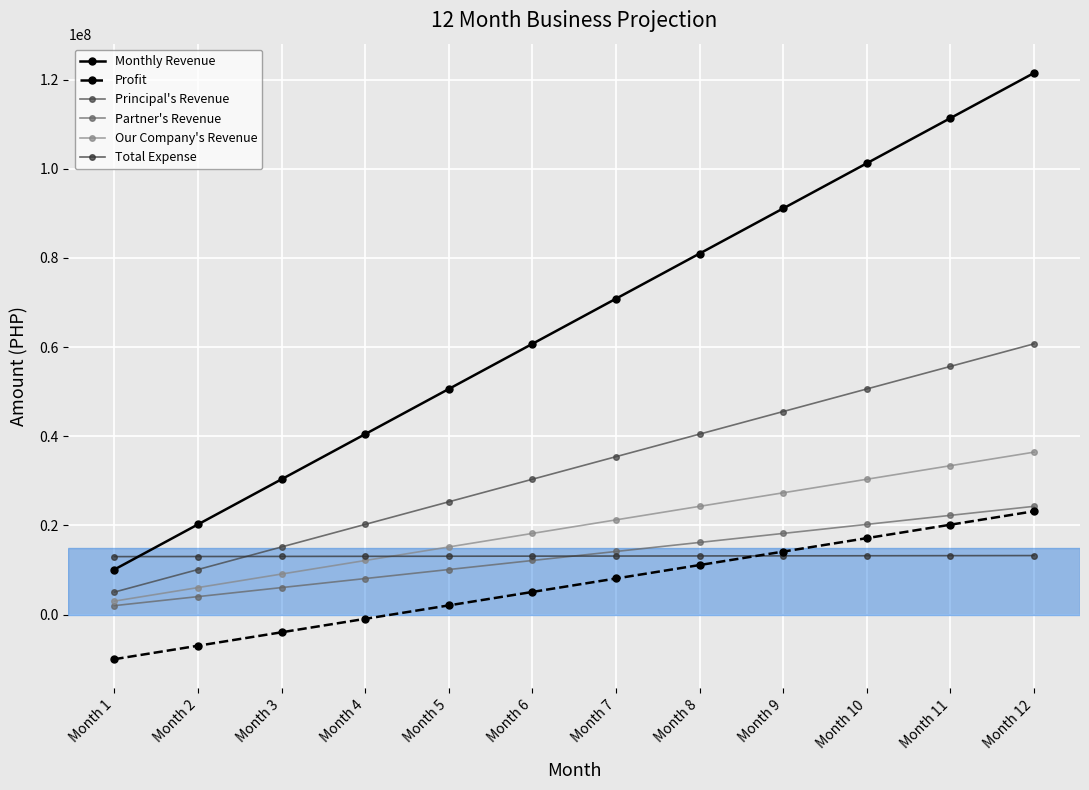

What is the total value across all series at Month 5?

116437500.0